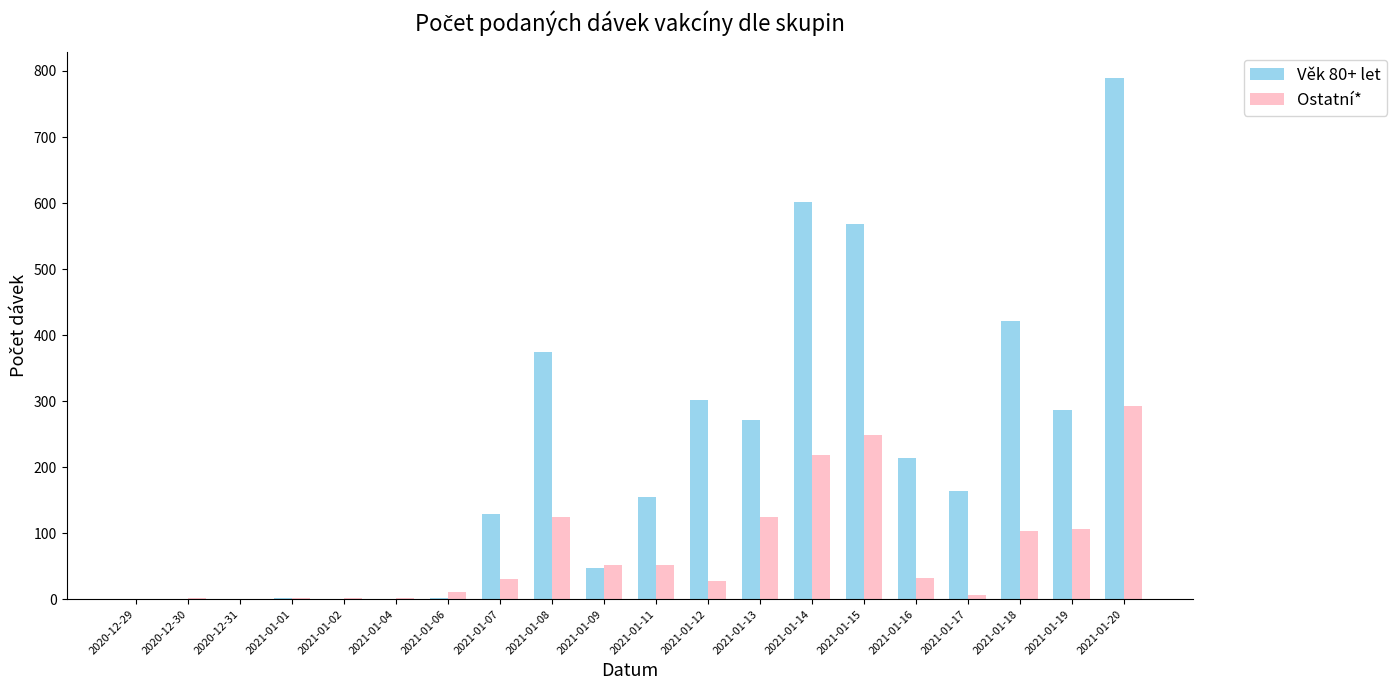

What is the sum of all Ostatní* values?

1432